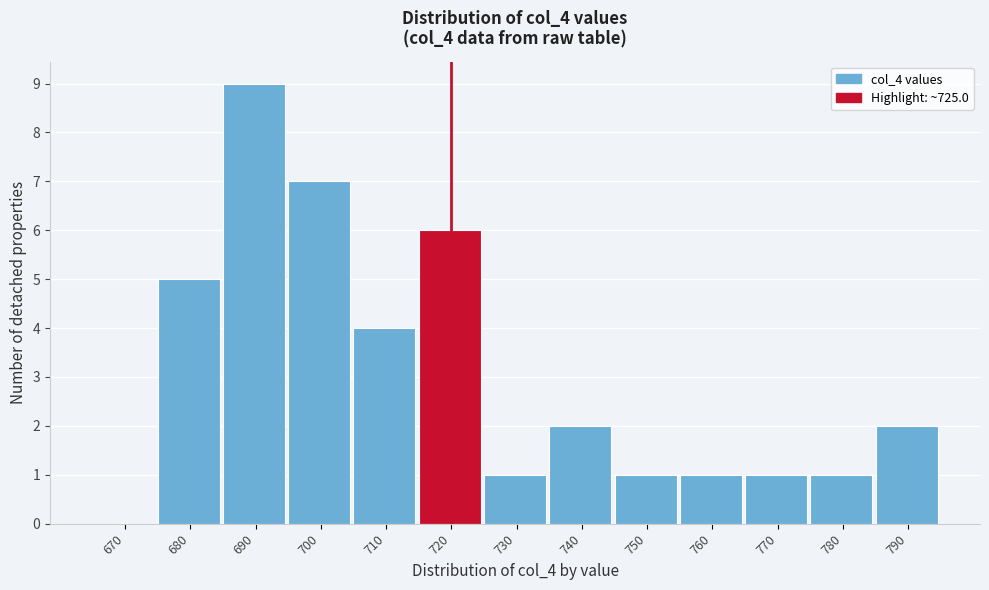

Reading left to right, transcribe all the data shown in this chart.

670=0	680=5	690=9	700=7	710=4	720=6	730=1	740=2	750=1	760=1	770=1	780=1	790=2